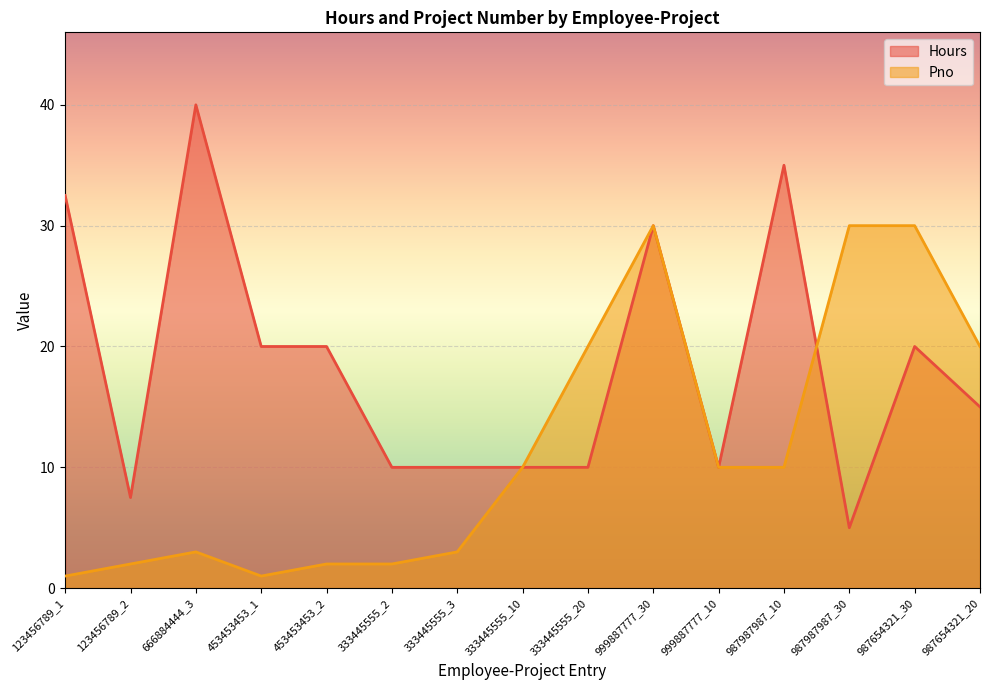

How many interior local peaks does the Pno series have?

2